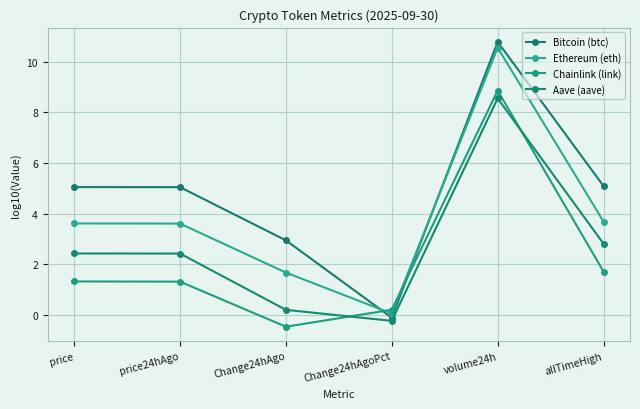

At which label is Chainlink (link) closest to 4?

allTimeHigh